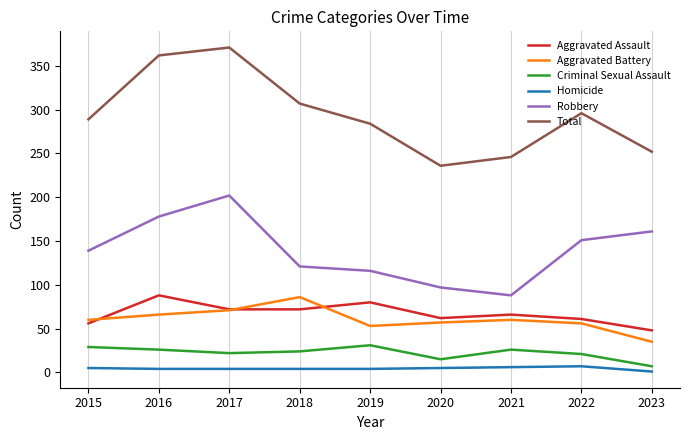

What are all the series names shown in the legend?

Aggravated Assault, Aggravated Battery, Criminal Sexual Assault, Homicide, Robbery, Total